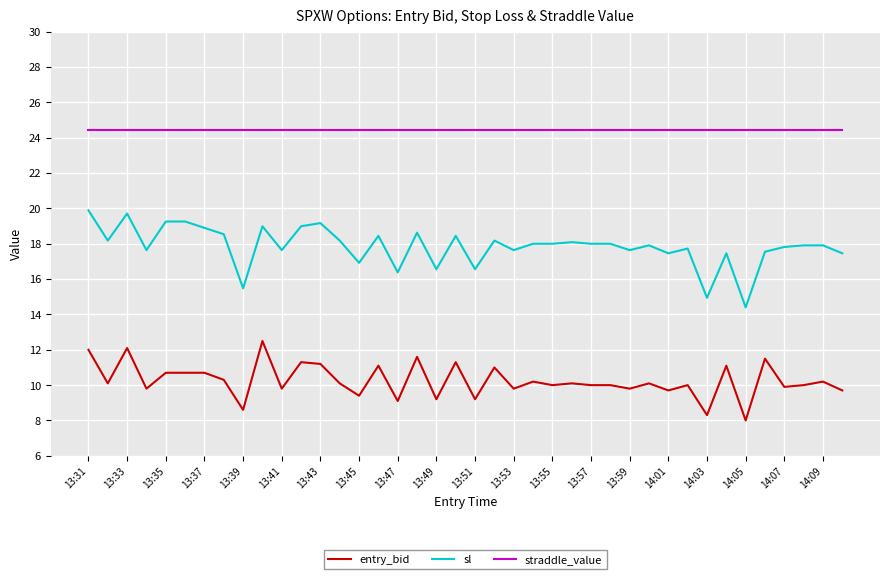

True or false: sl and straddle_value intersect in this chart.

False